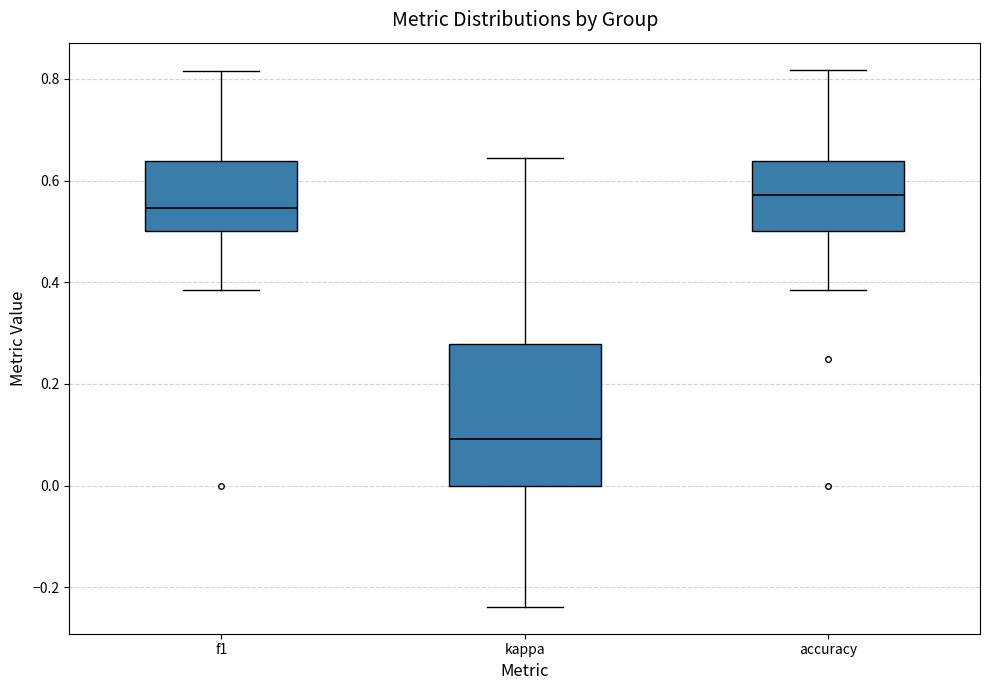

Reading left to right, transcribe this box plot: for each box, give where its median line is, the range the box spans, and where its two whiskers end, as read against the y-axis. The values are not printed on the chart, so give them approximately, as read against the axis.

f1: median 0.54, box 0.50 to 0.64, whiskers 0.38 to 0.82
kappa: median 0.10, box 0.00 to 0.28, whiskers -0.24 to 0.64
accuracy: median 0.58, box 0.50 to 0.64, whiskers 0.38 to 0.82